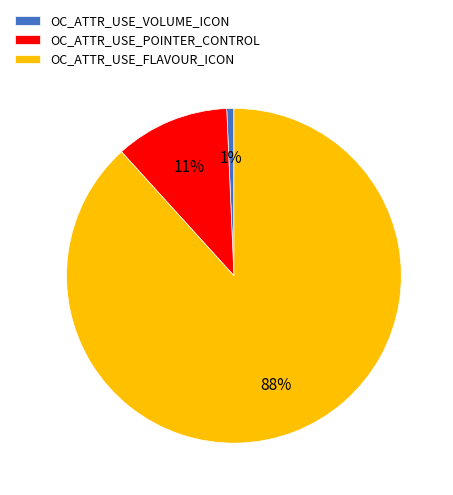

Rank the categories by value from lowest to highest.

OC_ATTR_USE_VOLUME_ICON, OC_ATTR_USE_POINTER_CONTROL, OC_ATTR_USE_FLAVOUR_ICON